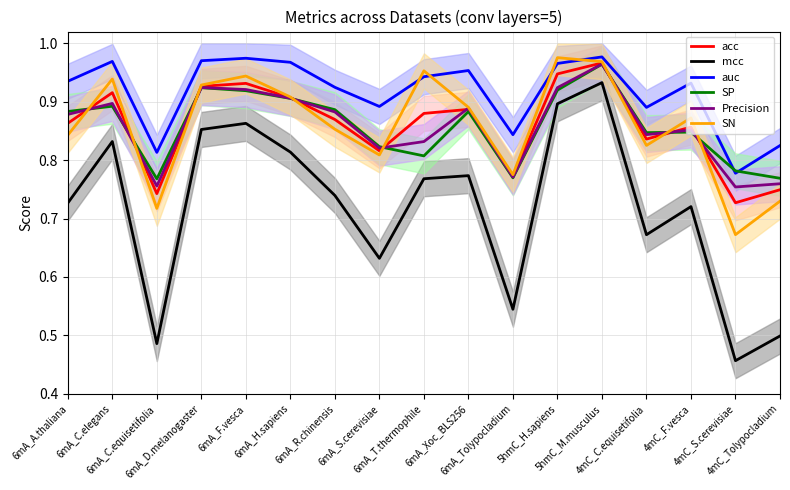

What is the highest value of the SN series?

1.0